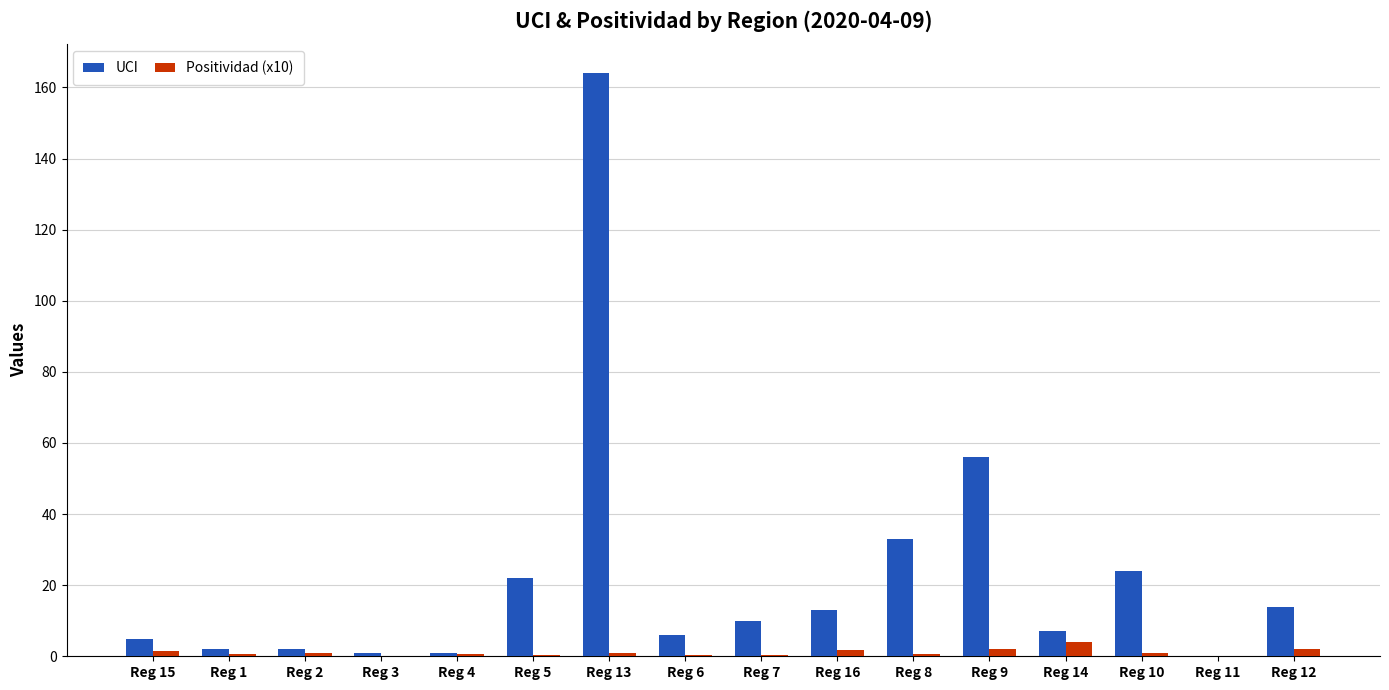

Is it true that UCI equals 3.6 at Reg 16?

False